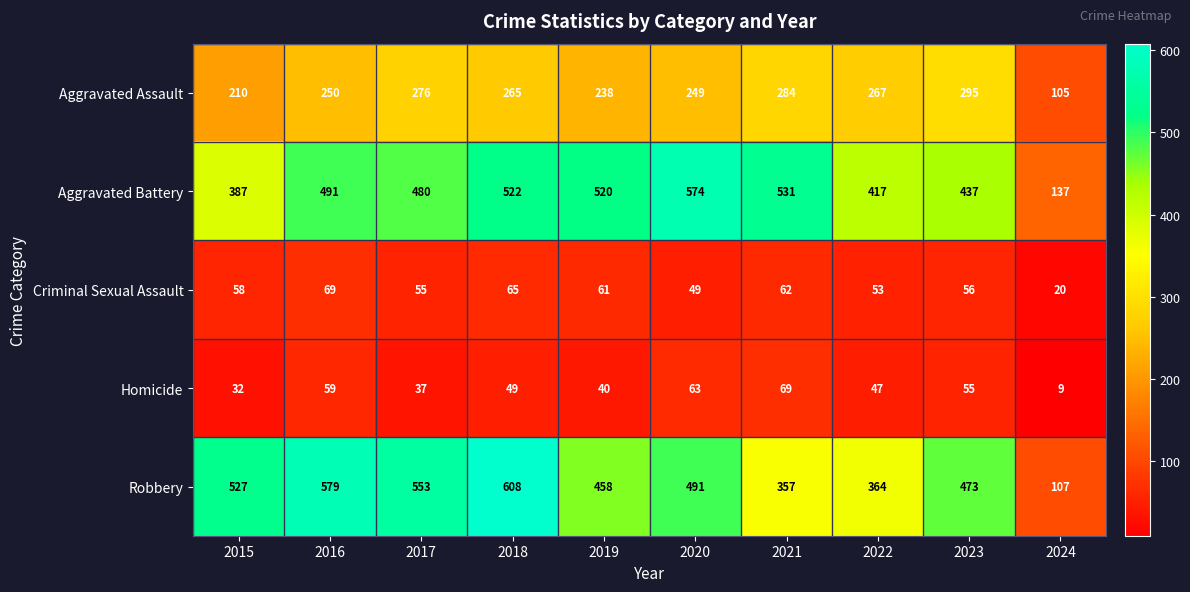

What is the sum of all Robbery values?

4517